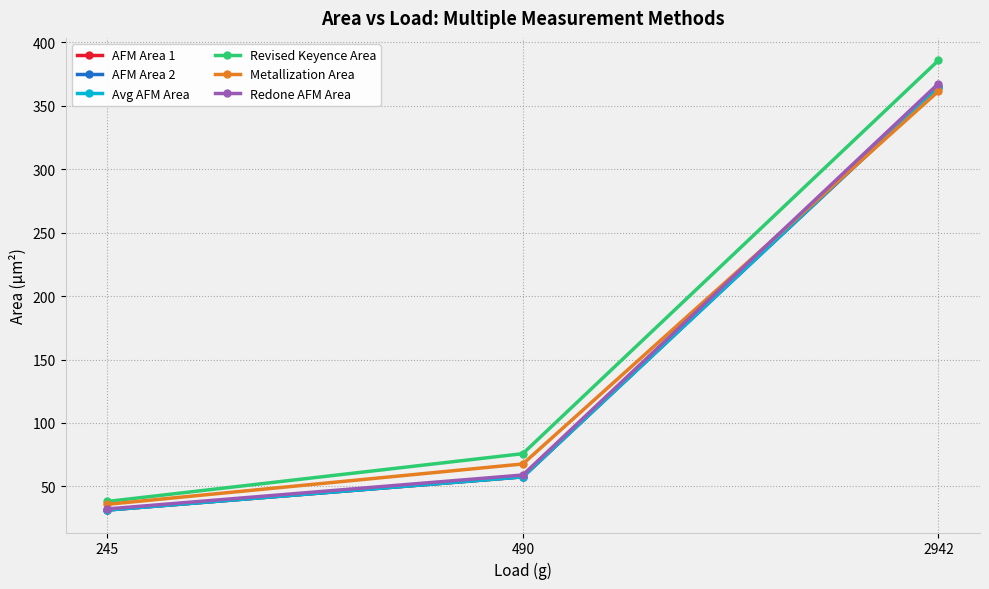

What is the total value across all series at 2942?

2207.4